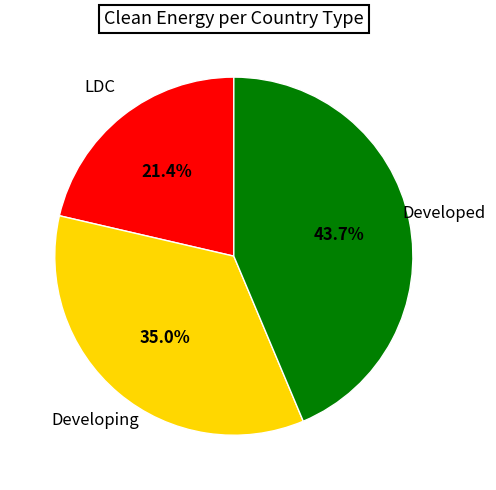

Does any single category account for the majority?

No